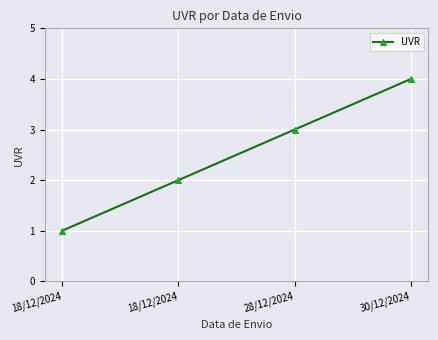

Reading left to right, list all the values displayed in this chart.

18/12/2024=1	18/12/2024=2	28/12/2024=3	30/12/2024=4